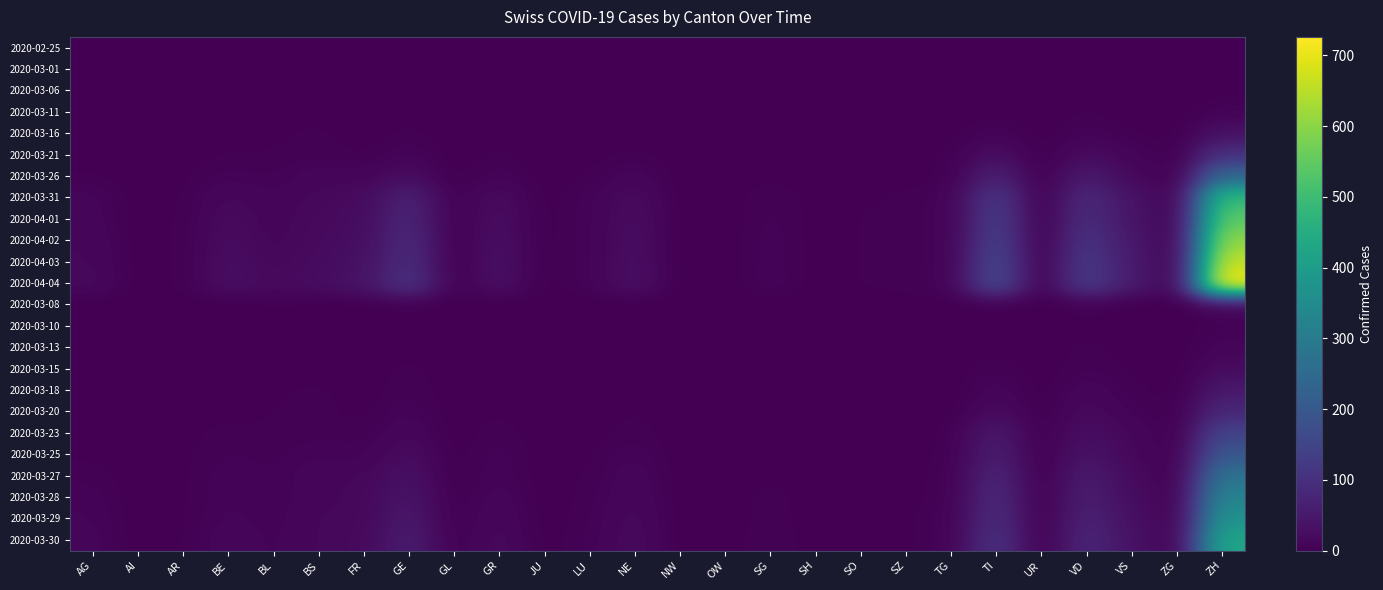

Reading left to right, what are all the values shown in this chart?

2020-02-25: AG=0	AI=0	AR=0	BE=0	BL=0	BS=0	FR=0	GE=0	GL=0	GR=0	JU=0	LU=0	NE=0	NW=0	OW=0	SG=0	SH=0	SO=0	SZ=0	TG=0	TI=0	UR=0	VD=0	VS=0	ZG=0	ZH=0
2020-03-01: AG=0	AI=0	AR=0	BE=0	BL=0	BS=0	FR=0	GE=0	GL=0	GR=0	JU=0	LU=0	NE=0	NW=0	OW=0	SG=0	SH=0	SO=0	SZ=0	TG=0	TI=0	UR=0	VD=0	VS=0	ZG=0	ZH=0
2020-03-06: AG=0	AI=0	AR=0	BE=0	BL=0	BS=0	FR=0	GE=1	GL=0	GR=0	JU=0	LU=0	NE=0	NW=0	OW=0	SG=0	SH=0	SO=0	SZ=0	TG=0	TI=0	UR=0	VD=0	VS=0	ZG=0	ZH=1
2020-03-11: AG=0	AI=0	AR=0	BE=0	BL=2	BS=0	FR=0	GE=1	GL=0	GR=0	JU=0	LU=0	NE=0	NW=0	OW=0	SG=0	SH=0	SO=0	SZ=0	TG=0	TI=1	UR=0	VD=3	VS=0	ZG=0	ZH=7
2020-03-16: AG=0	AI=0	AR=0	BE=1	BL=2	BS=4	FR=0	GE=4	GL=0	GR=1	JU=0	LU=0	NE=0	NW=0	OW=0	SG=0	SH=0	SO=0	SZ=0	TG=1	TI=8	UR=0	VD=8	VS=3	ZG=0	ZH=33
2020-03-21: AG=1	AI=0	AR=1	BE=3	BL=3	BS=5	FR=2	GE=9	GL=0	GR=4	JU=0	LU=1	NE=4	NW=0	OW=0	SG=0	SH=0	SO=0	SZ=0	TG=3	TI=28	UR=0	VD=22	VS=10	ZG=0	ZH=101
2020-03-26: AG=3	AI=0	AR=2	BE=7	BL=5	BS=12	FR=11	GE=25	GL=0	GR=8	JU=0	LU=3	NE=12	NW=0	OW=0	SG=1	SH=0	SO=1	SZ=0	TG=3	TI=67	UR=0	VD=52	VS=17	ZG=0	ZH=242
2020-03-31: AG=11	AI=0	AR=2	BE=16	BL=10	BS=16	FR=20	GE=68	GL=2	GR=23	JU=0	LU=7	NE=22	NW=0	OW=0	SG=7	SH=1	SO=2	SZ=4	TG=7	TI=120	UR=0	VD=85	VS=37	ZG=1	ZH=488
2020-04-01: AG=11	AI=0	AR=3	BE=20	BL=11	BS=18	FR=23	GE=77	GL=2	GR=26	JU=0	LU=7	NE=24	NW=0	OW=0	SG=7	SH=1	SO=3	SZ=4	TG=7	TI=132	UR=1	VD=93	VS=40	ZG=1	ZH=547
2020-04-02: AG=14	AI=0	AR=3	BE=23	BL=12	BS=19	FR=26	GE=85	GL=2	GR=28	JU=0	LU=7	NE=27	NW=0	OW=0	SG=8	SH=1	SO=3	SZ=4	TG=7	TI=141	UR=1	VD=109	VS=47	ZG=1	ZH=607
2020-04-03: AG=15	AI=0	AR=3	BE=26	BL=14	BS=21	FR=31	GE=92	GL=2	GR=30	JU=0	LU=7	NE=28	NW=0	OW=0	SG=8	SH=1	SO=3	SZ=4	TG=7	TI=155	UR=1	VD=123	VS=51	ZG=1	ZH=664
2020-04-04: AG=18	AI=0	AR=3	BE=28	BL=19	BS=24	FR=37	GE=106	GL=2	GR=30	JU=0	LU=7	NE=30	NW=0	OW=0	SG=9	SH=1	SO=3	SZ=5	TG=7	TI=165	UR=1	VD=128	VS=53	ZG=2	ZH=726
2020-03-08: AG=0	AI=0	AR=0	BE=0	BL=2	BS=1	FR=0	GE=2	GL=0	GR=0	JU=0	LU=0	NE=0	NW=0	OW=0	SG=0	SH=0	SO=0	SZ=0	TG=0	TI=1	UR=0	VD=4	VS=0	ZG=0	ZH=10
2020-03-10: AG=0	AI=0	AR=0	BE=0	BL=1	BS=0	FR=0	GE=1	GL=0	GR=0	JU=0	LU=0	NE=0	NW=0	OW=0	SG=0	SH=0	SO=0	SZ=0	TG=0	TI=1	UR=0	VD=2	VS=0	ZG=0	ZH=5
2020-03-13: AG=0	AI=0	AR=0	BE=0	BL=2	BS=1	FR=0	GE=2	GL=0	GR=0	JU=0	LU=0	NE=4	NW=0	OW=0	SG=0	SH=0	SO=0	SZ=0	TG=0	TI=1	UR=0	VD=4	VS=1	ZG=0	ZH=11
2020-03-15: AG=0	AI=0	AR=0	BE=0	BL=2	BS=0	FR=0	GE=4	GL=0	GR=0	JU=0	LU=0	NE=0	NW=0	OW=0	SG=0	SH=0	SO=0	SZ=0	TG=0	TI=6	UR=0	VD=6	VS=2	ZG=0	ZH=22
2020-03-18: AG=0	AI=0	AR=0	BE=1	BL=2	BS=4	FR=0	GE=6	GL=0	GR=1	JU=0	LU=0	NE=2	NW=0	OW=0	SG=0	SH=0	SO=0	SZ=0	TG=0	TI=12	UR=0	VD=13	VS=4	ZG=0	ZH=49
2020-03-20: AG=1	AI=0	AR=0	BE=0	BL=3	BS=4	FR=1	GE=9	GL=0	GR=3	JU=0	LU=0	NE=3	NW=0	OW=0	SG=0	SH=0	SO=0	SZ=0	TG=0	TI=22	UR=0	VD=19	VS=7	ZG=0	ZH=81
2020-03-23: AG=2	AI=0	AR=1	BE=5	BL=3	BS=5	FR=4	GE=15	GL=0	GR=5	JU=0	LU=1	NE=5	NW=0	OW=0	SG=1	SH=0	SO=1	SZ=0	TG=3	TI=48	UR=0	VD=28	VS=13	ZG=0	ZH=146
2020-03-25: AG=2	AI=0	AR=2	BE=6	BL=5	BS=8	FR=6	GE=23	GL=0	GR=8	JU=0	LU=2	NE=9	NW=0	OW=0	SG=1	SH=0	SO=1	SZ=0	TG=3	TI=60	UR=0	VD=38	VS=15	ZG=0	ZH=199
2020-03-27: AG=5	AI=0	AR=2	BE=8	BL=5	BS=13	FR=14	GE=32	GL=0	GR=9	JU=0	LU=3	NE=13	NW=0	OW=0	SG=2	SH=0	SO=1	SZ=1	TG=4	TI=76	UR=0	VD=54	VS=21	ZG=0	ZH=278
2020-03-28: AG=8	AI=0	AR=2	BE=9	BL=5	BS=13	FR=15	GE=40	GL=1	GR=12	JU=0	LU=4	NE=15	NW=0	OW=0	SG=5	SH=0	SO=1	SZ=1	TG=4	TI=87	UR=0	VD=61	VS=25	ZG=1	ZH=328
2020-03-29: AG=9	AI=0	AR=2	BE=10	BL=6	BS=15	FR=15	GE=48	GL=1	GR=15	JU=0	LU=5	NE=18	NW=0	OW=0	SG=5	SH=0	SO=2	SZ=2	TG=6	TI=93	UR=0	VD=69	VS=31	ZG=1	ZH=375
2020-03-30: AG=11	AI=0	AR=2	BE=13	BL=7	BS=15	FR=17	GE=58	GL=2	GR=19	JU=0	LU=6	NE=20	NW=0	OW=0	SG=7	SH=0	SO=0	SZ=2	TG=6	TI=105	UR=0	VD=78	VS=35	ZG=1	ZH=430